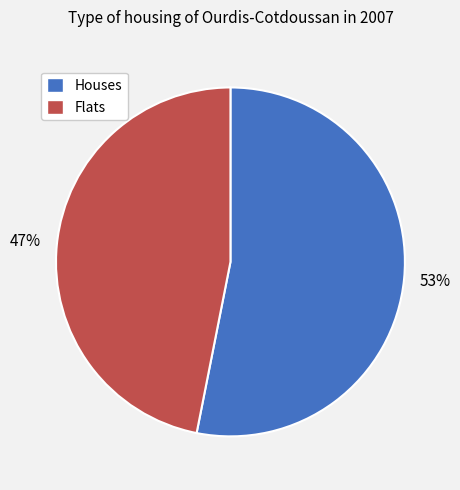

How many slices are in this pie chart?

2